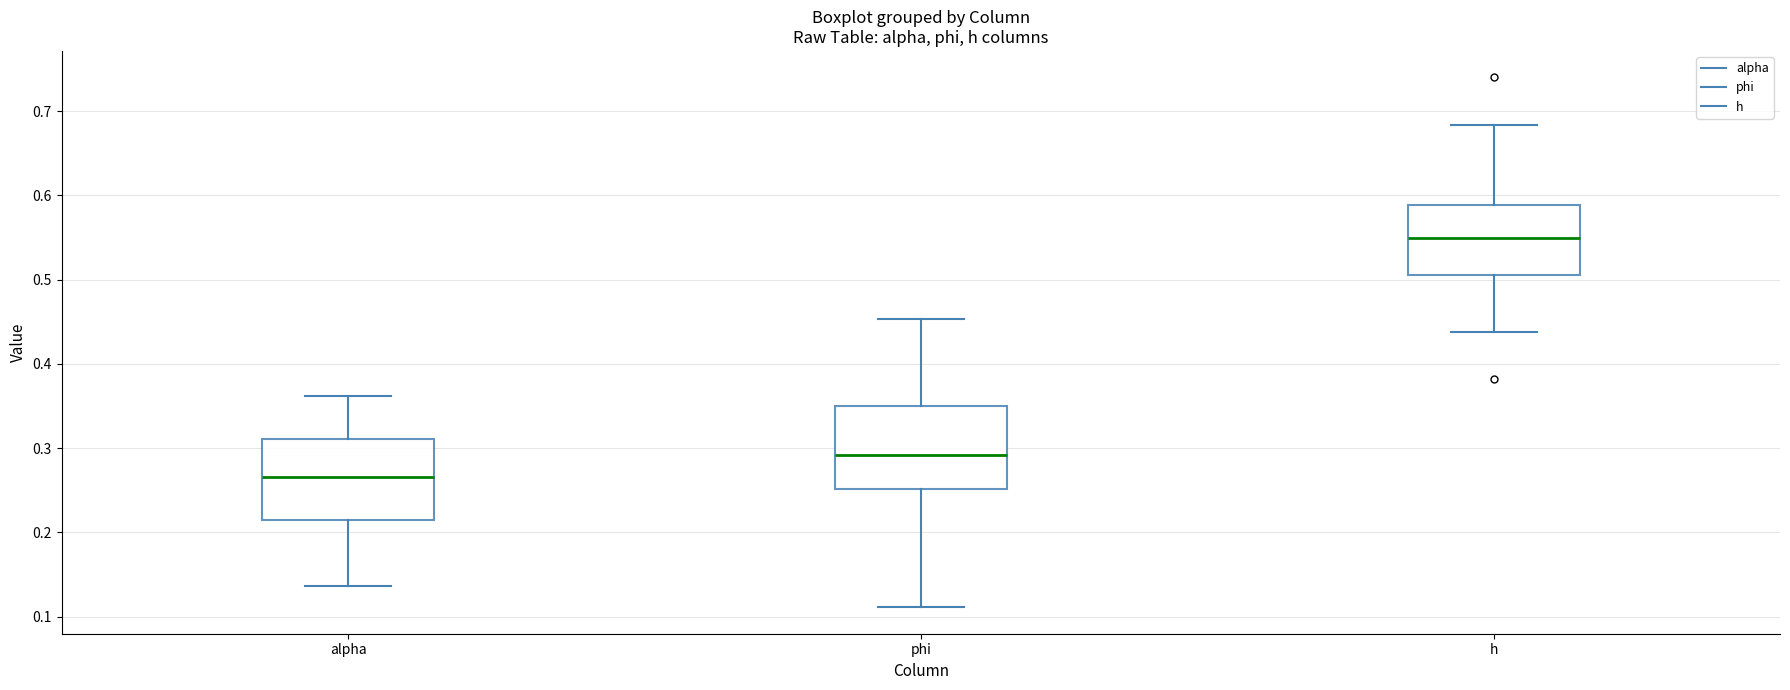

Reading left to right, read every box against the y-axis: the position of its median line, the range the box covers, and the ends of its whiskers. The values are not printed on the chart, so give them approximately, as read against the axis.

alpha: median 0.27, box 0.22 to 0.31, whiskers 0.14 to 0.36
phi: median 0.29, box 0.25 to 0.35, whiskers 0.11 to 0.45
h: median 0.55, box 0.51 to 0.59, whiskers 0.44 to 0.68